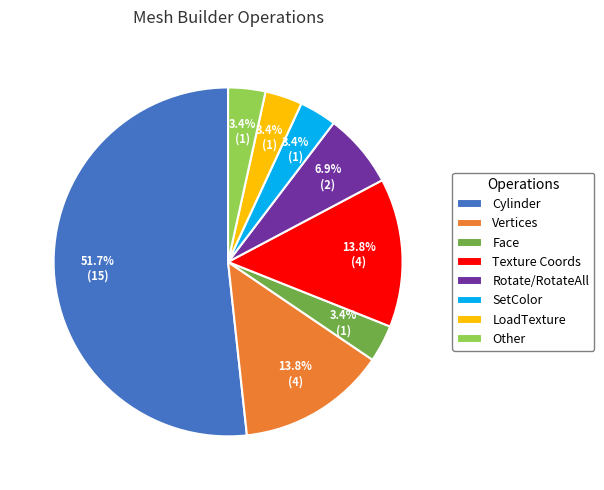

Combined, what portion of the pie is Vertices and LoadTexture?

17.2%